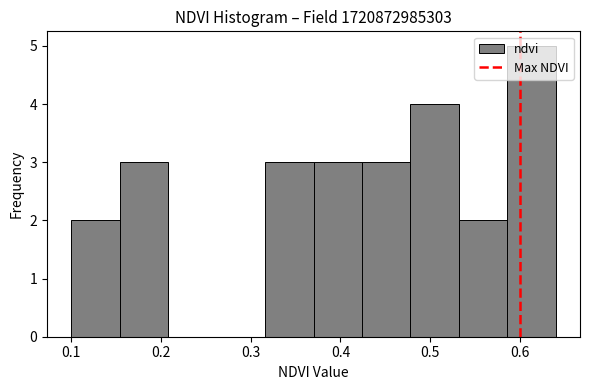

Reading left to right, transcribe this chart: for each bar, give the range it covers on the x-axis and its height. Neither the bar edges nor the heights are printed on the chart, so give them approximately, as read against the axes.

0.100 to 0.154: 2
0.154 to 0.208: 3
0.208 to 0.262: 0
0.262 to 0.316: 0
0.316 to 0.370: 3
0.370 to 0.424: 3
0.424 to 0.478: 3
0.478 to 0.532: 4
0.532 to 0.586: 2
0.586 to 0.640: 5